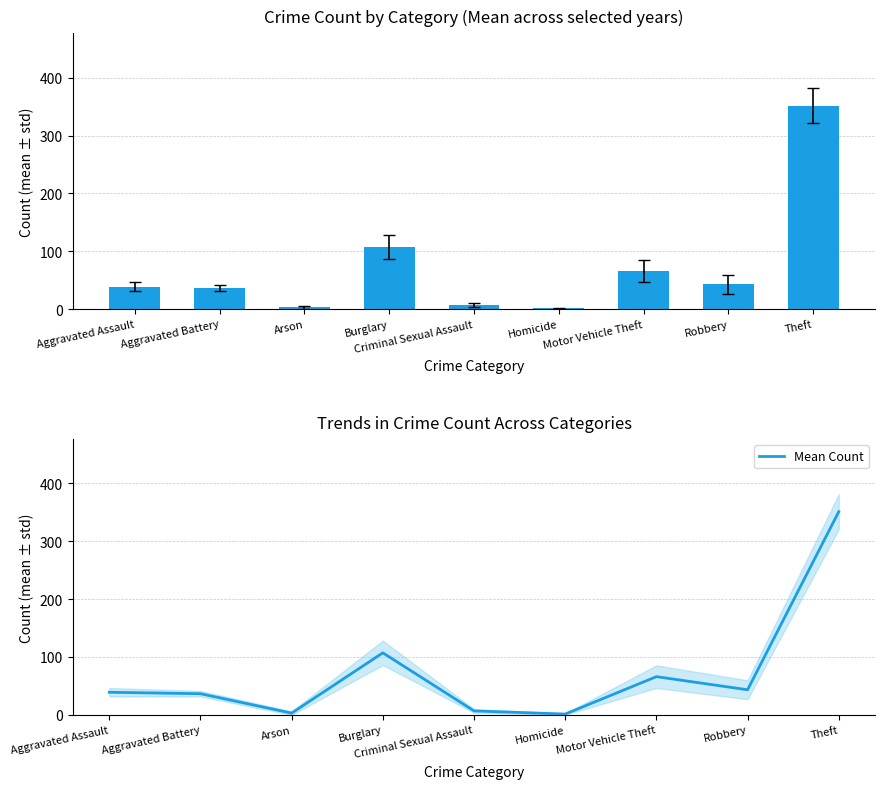

What is the ratio of the value at Motor Vehicle Theft to the value at Burglary?

0.6